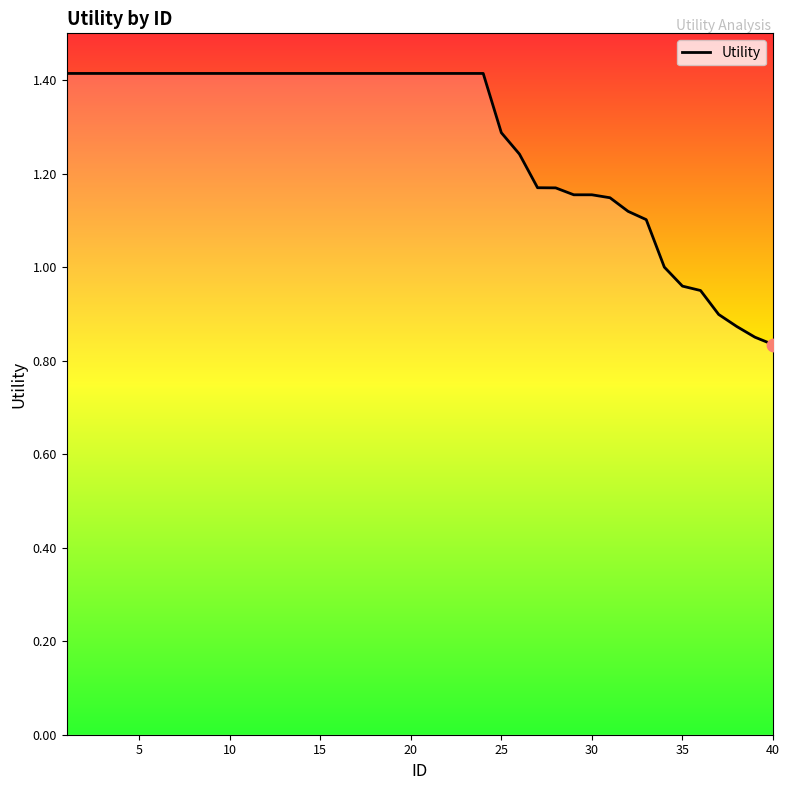

What is the maximum value shown in the chart?

1.4